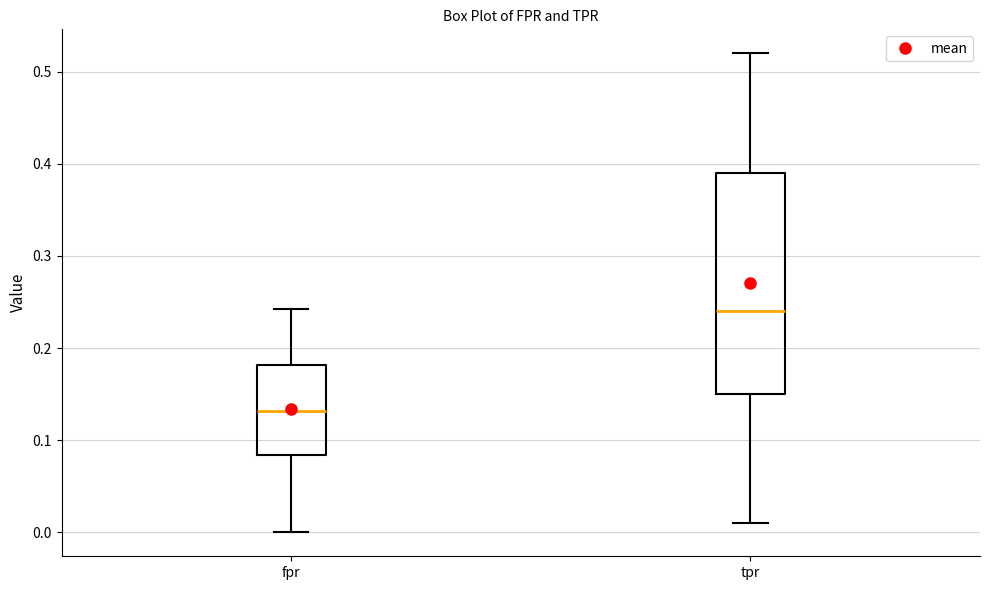

Reading left to right, transcribe this box plot: for each box, give where its median line is, the range the box spans, and where its two whiskers end, as read against the y-axis. The values are not printed on the chart, so give them approximately, as read against the axis.

fpr: median 0.13, box 0.08 to 0.18, whiskers 0.00 to 0.24
tpr: median 0.24, box 0.15 to 0.39, whiskers 0.01 to 0.52